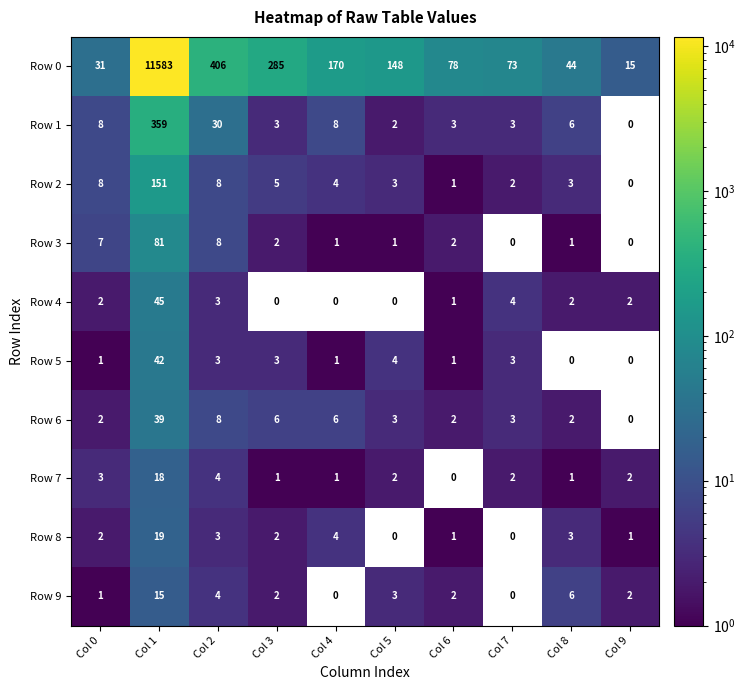

What is the maximum value for Row 4?

45